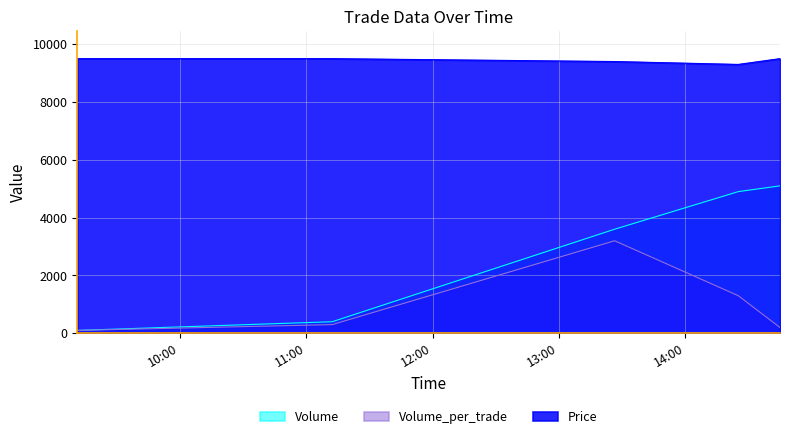

How many lines are shown in the chart?

3